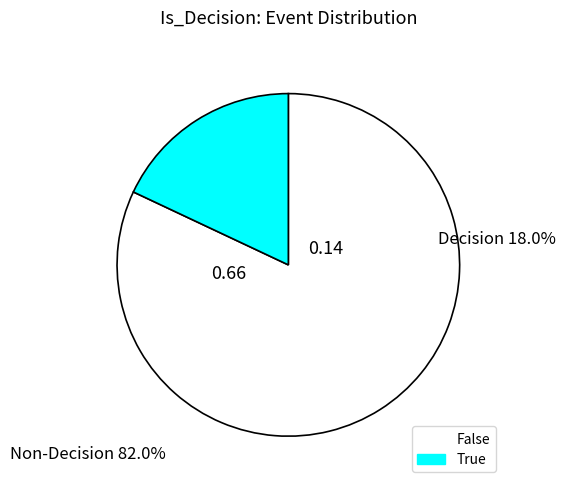

The True slice represents 4% of the pie. True or false?

False